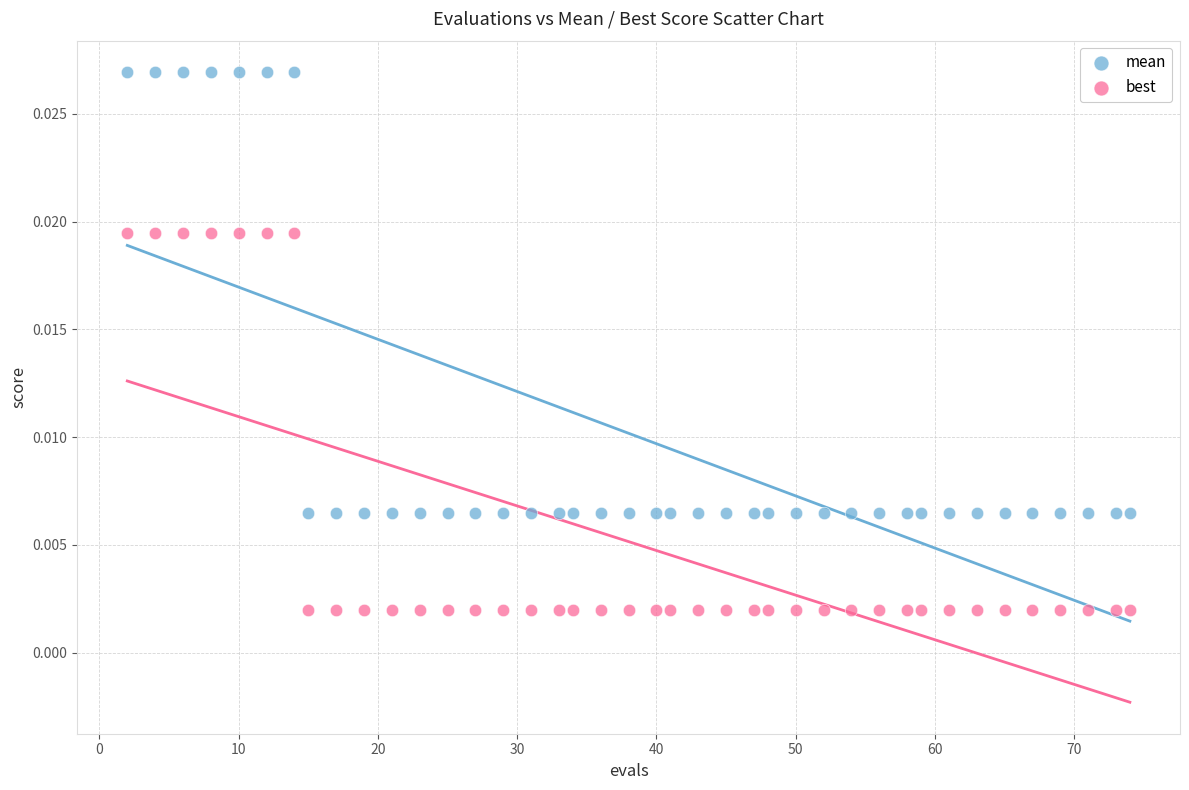

Which series has the largest Y range (max minus min)?

mean